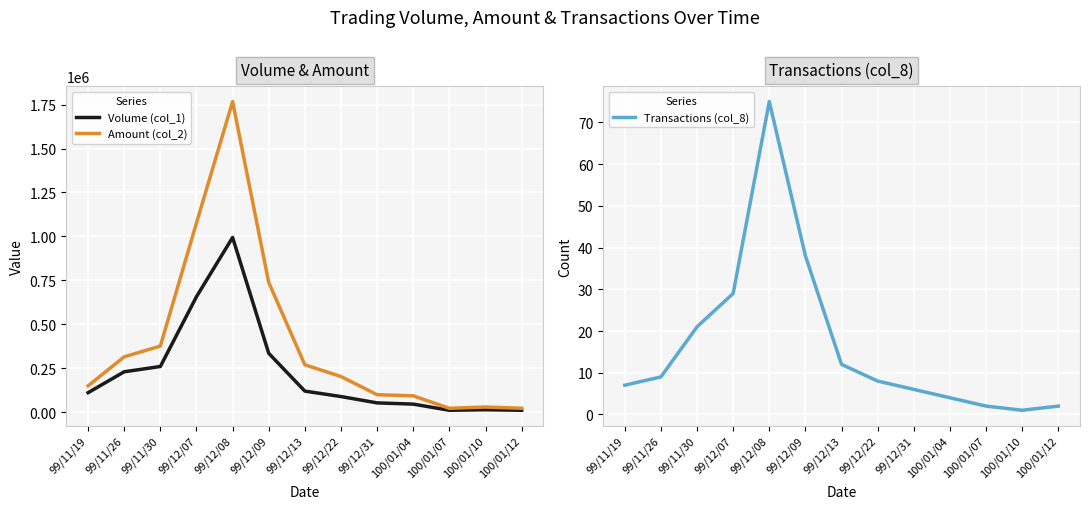

How many data points does each series have?

13